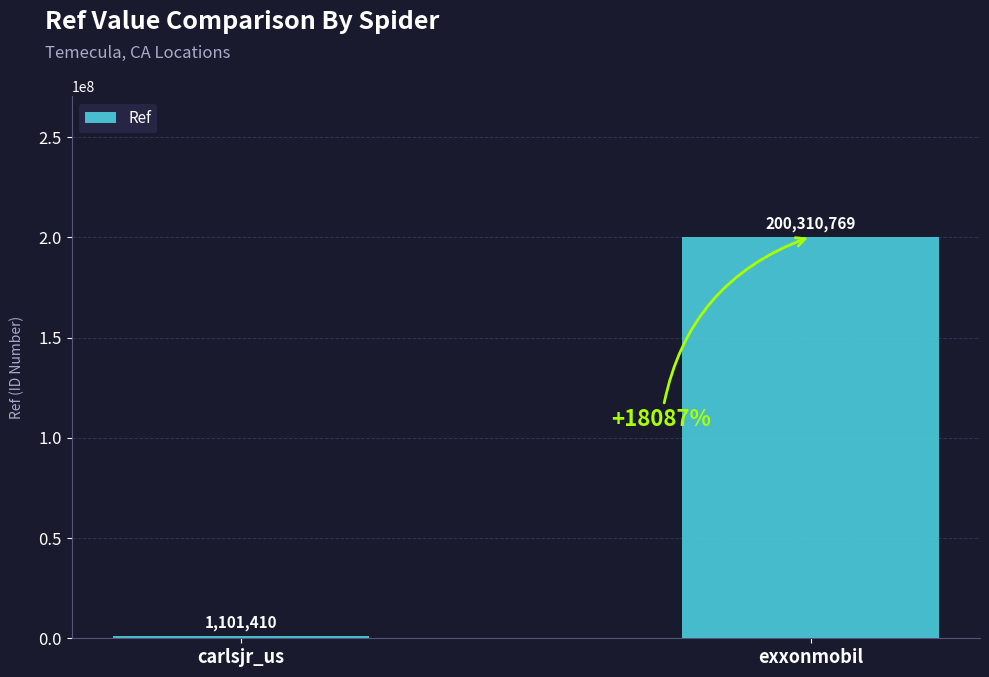

What is the change in value from carlsjr_us to exxonmobil?

+199209359